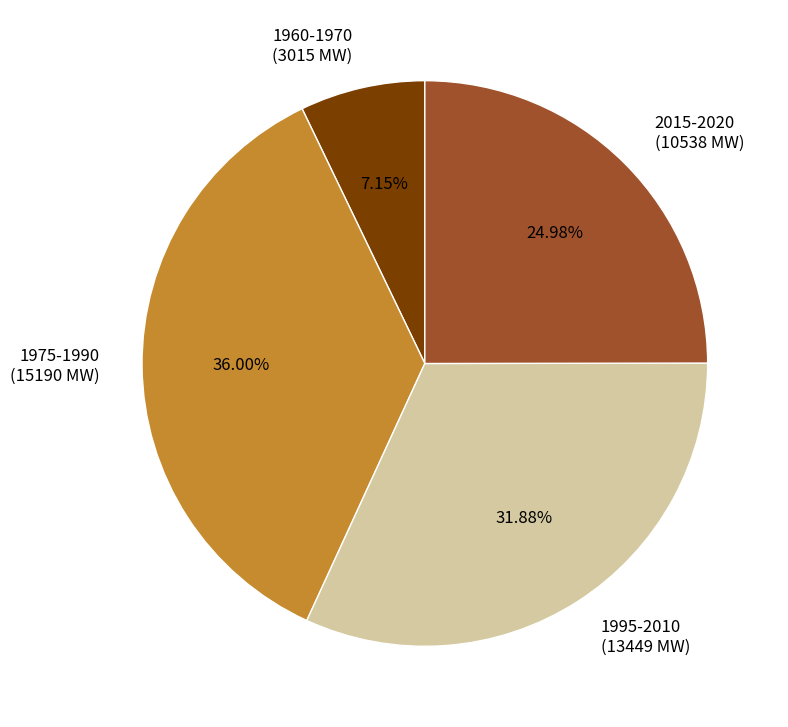

To the nearest percent, what is the difference between the largest and smallest slice percentages?

29%